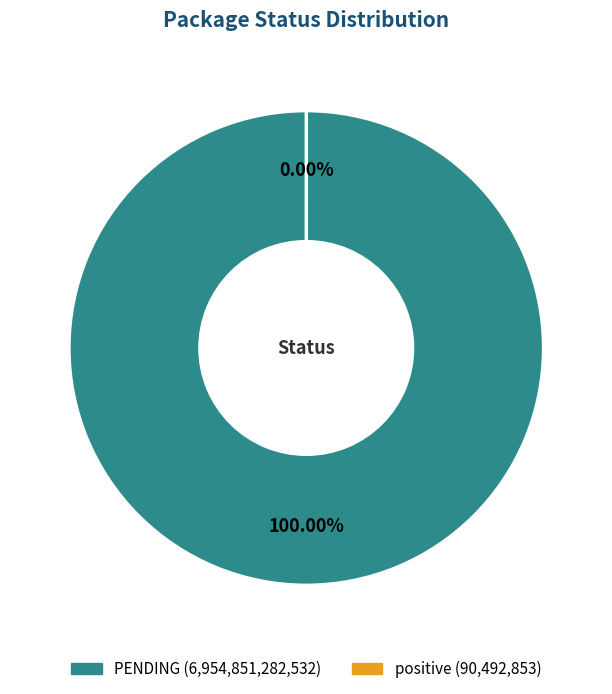

Do positive and PENDING together represent more than half of the pie?

Yes